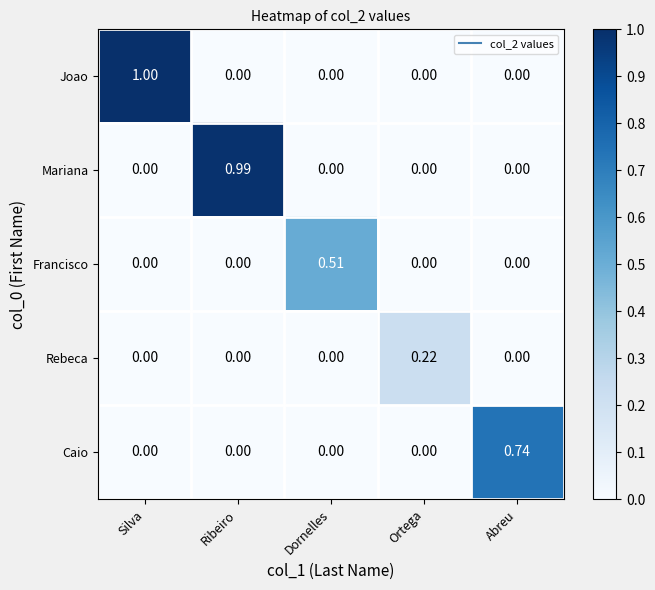

At how many categories does at least one series exceed 0?

5